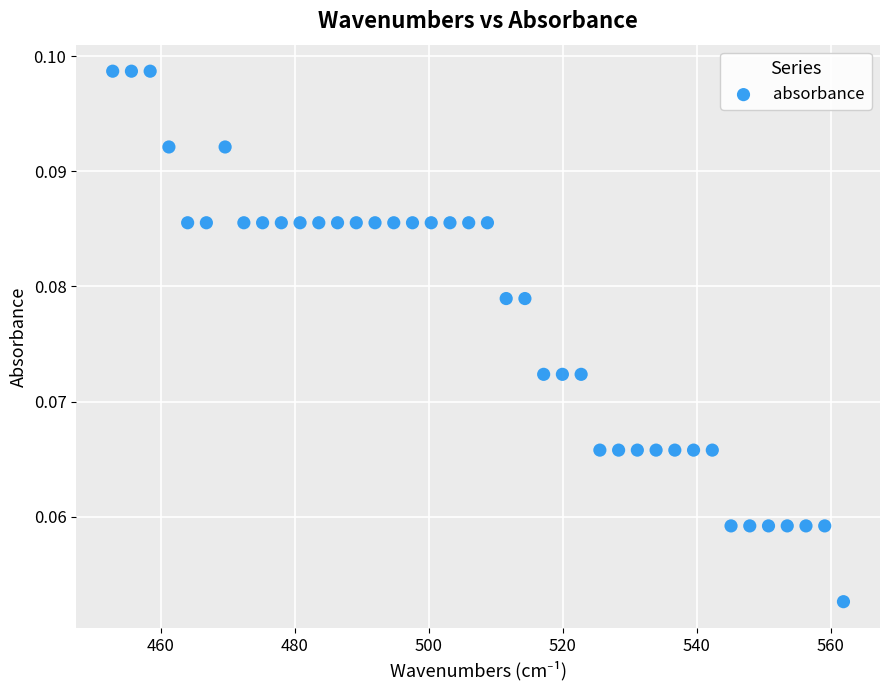

What is the range of X values (max minus min)?

109.1